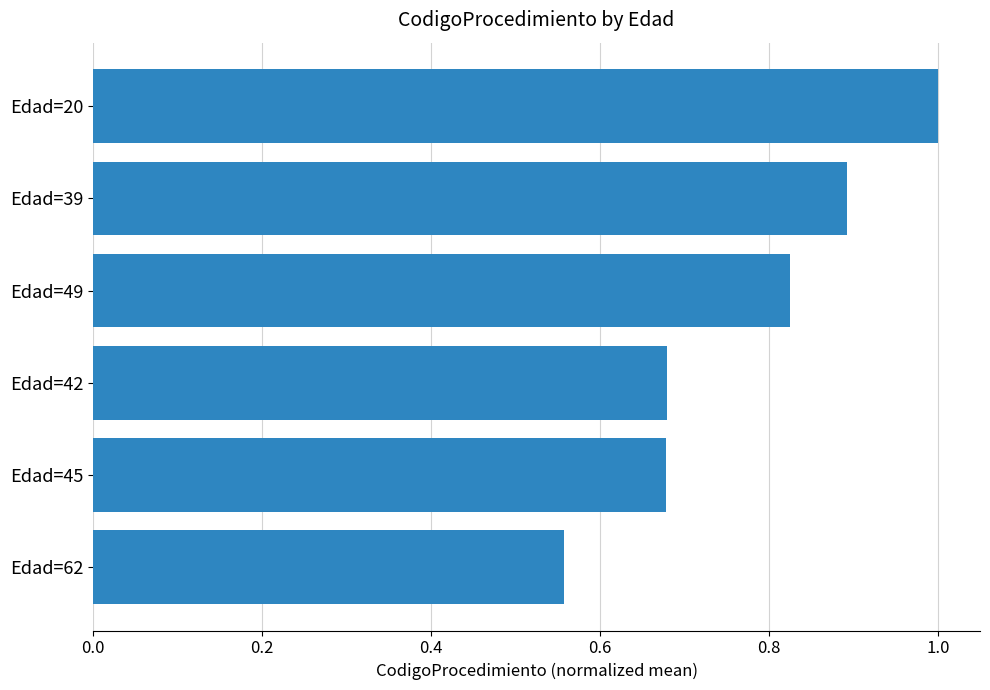

What position from the bottom is Edad=49?

4